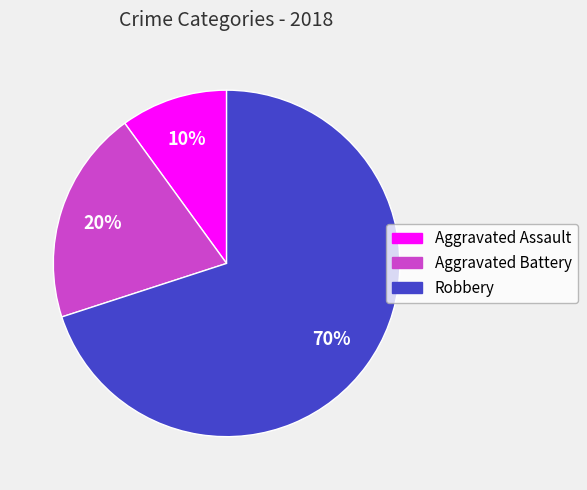

Which slice is the smallest?

Aggravated Assault